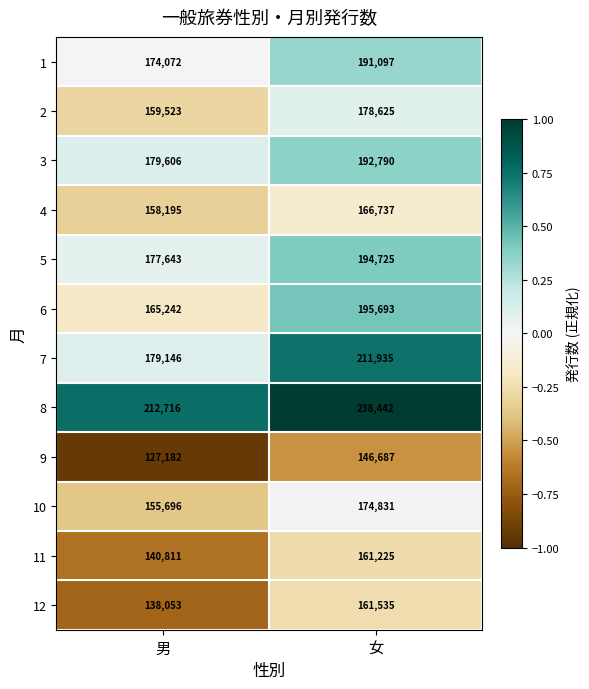

What is the difference between the highest and lowest values at 男?

85534